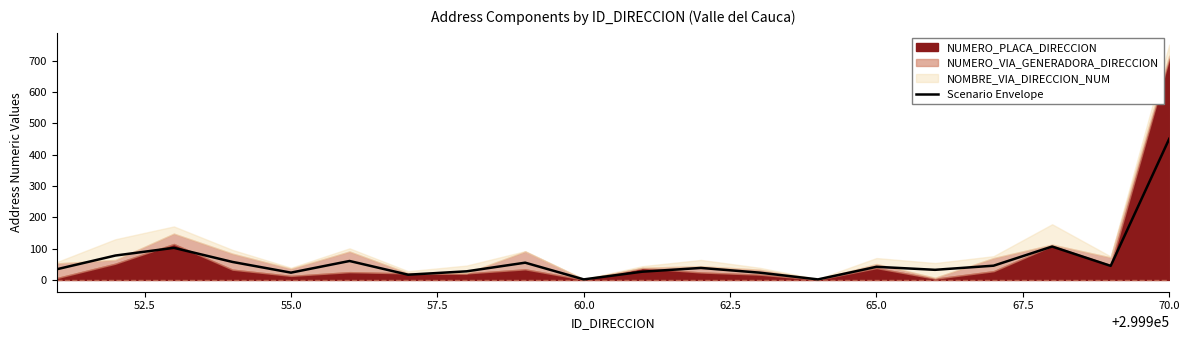

True or false: there are more than 0 points higher than both neighbors.

True